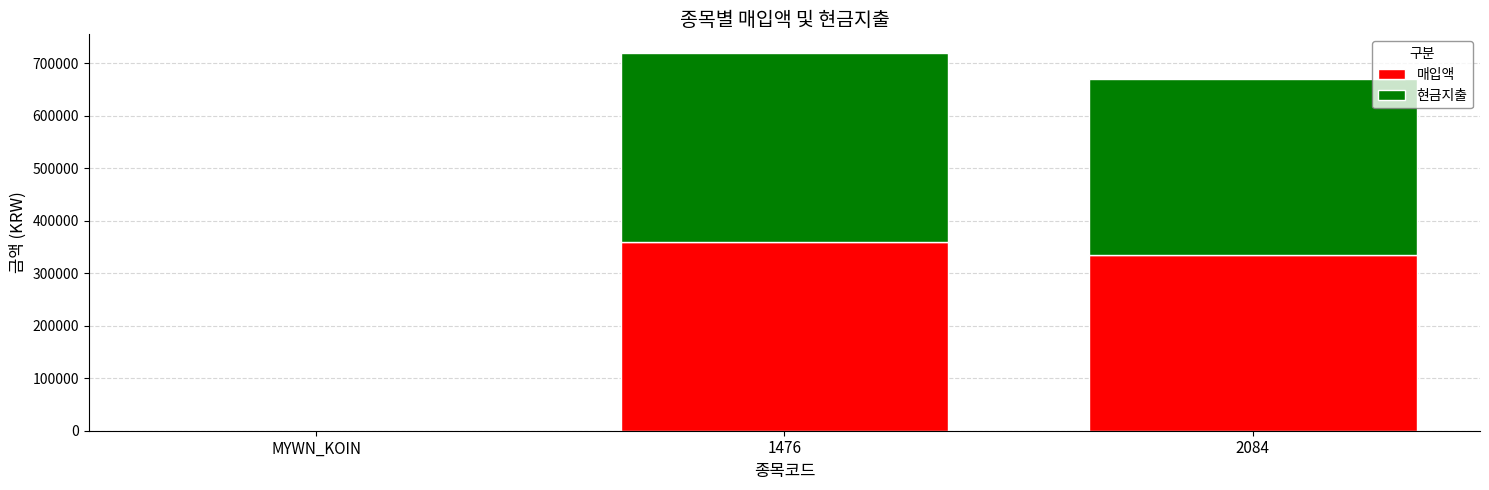

At which category is the sum across all series the highest?

1476